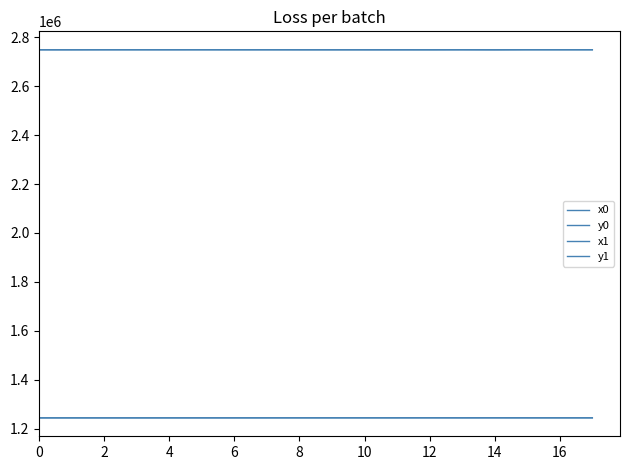

Does the chart display data point markers on the line(s)?

No